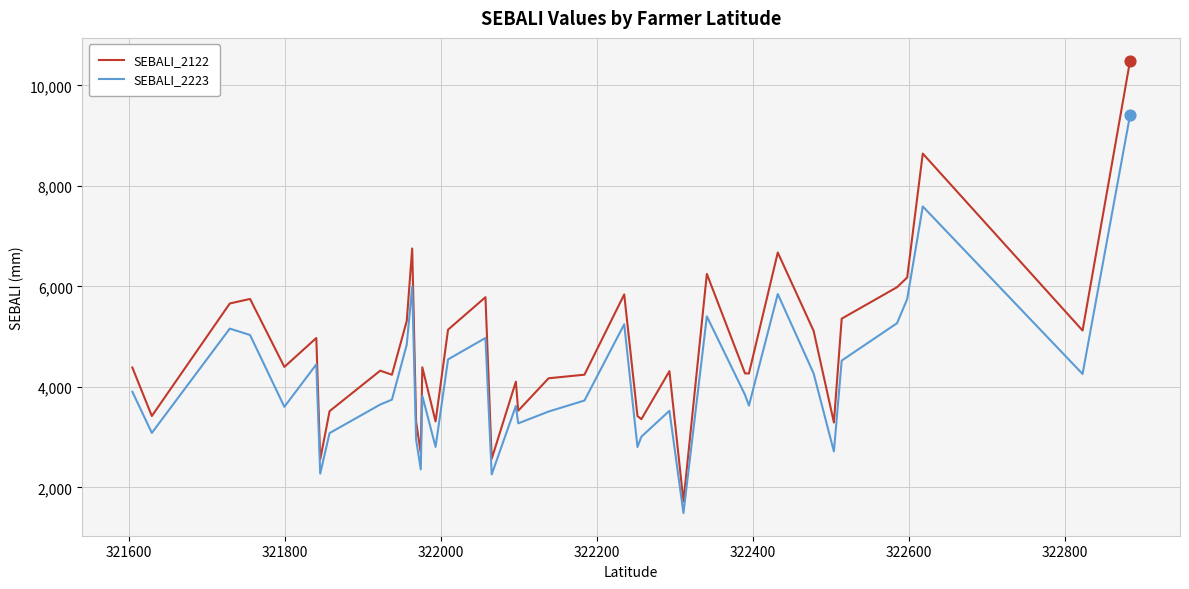

Which series has the largest total across all categories?

SEBALI_2122